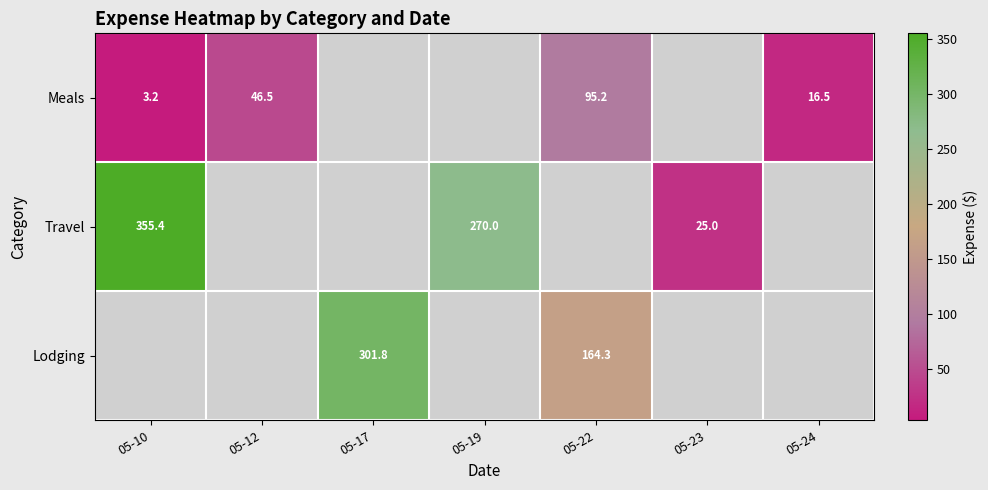

True or false: Meals has a value of 3.2 at 05-10.

True